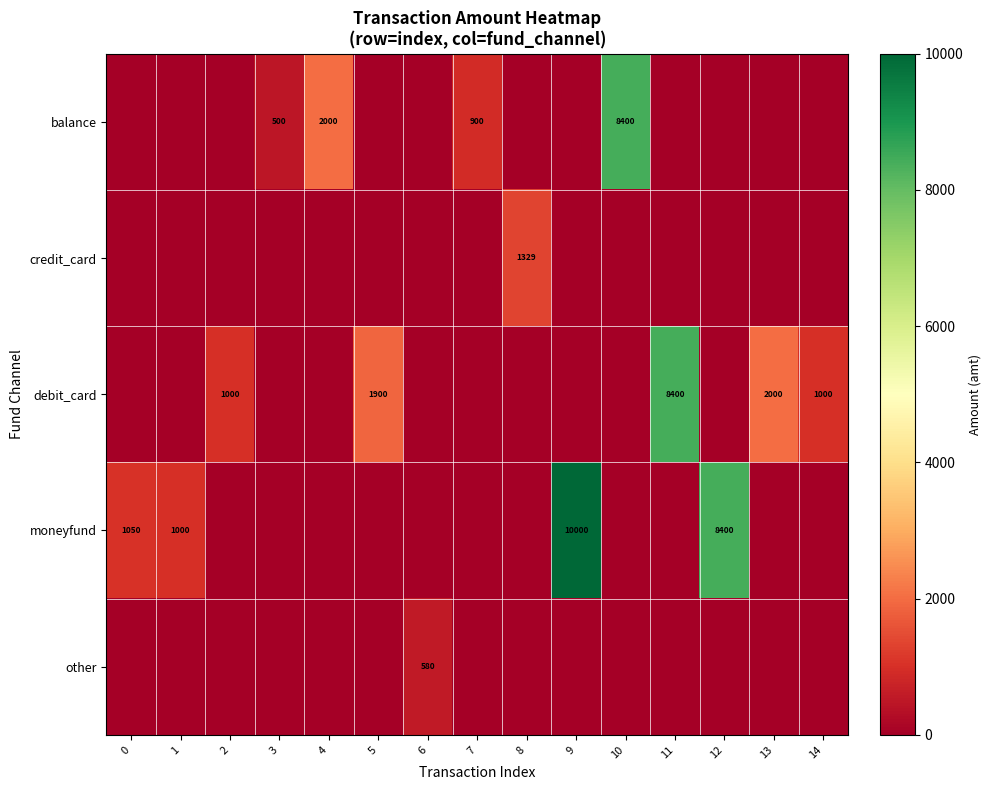

What is the difference between the balance values at 3 and 7?

400